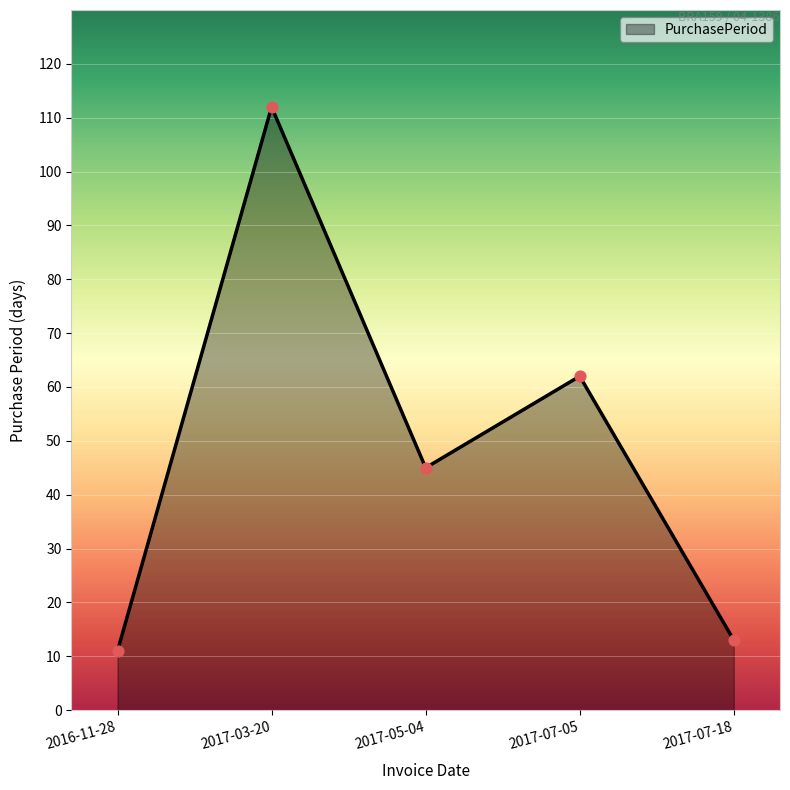

Between 2017-07-18 and 2016-11-28, which is larger?

2017-07-18